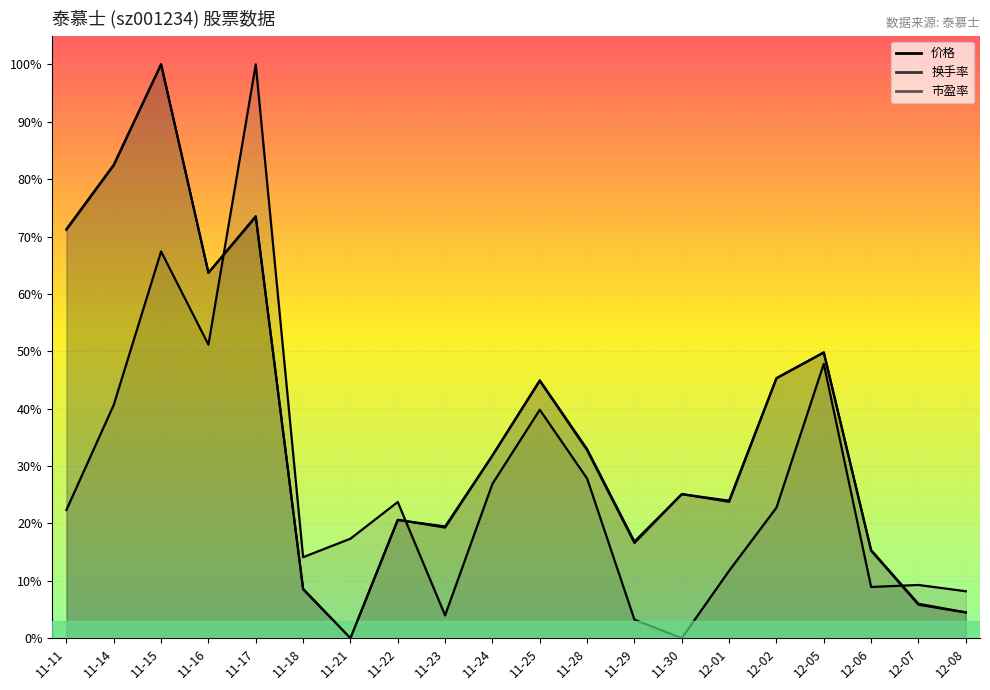

Which label corresponds to the smallest value in the chart?

11-21